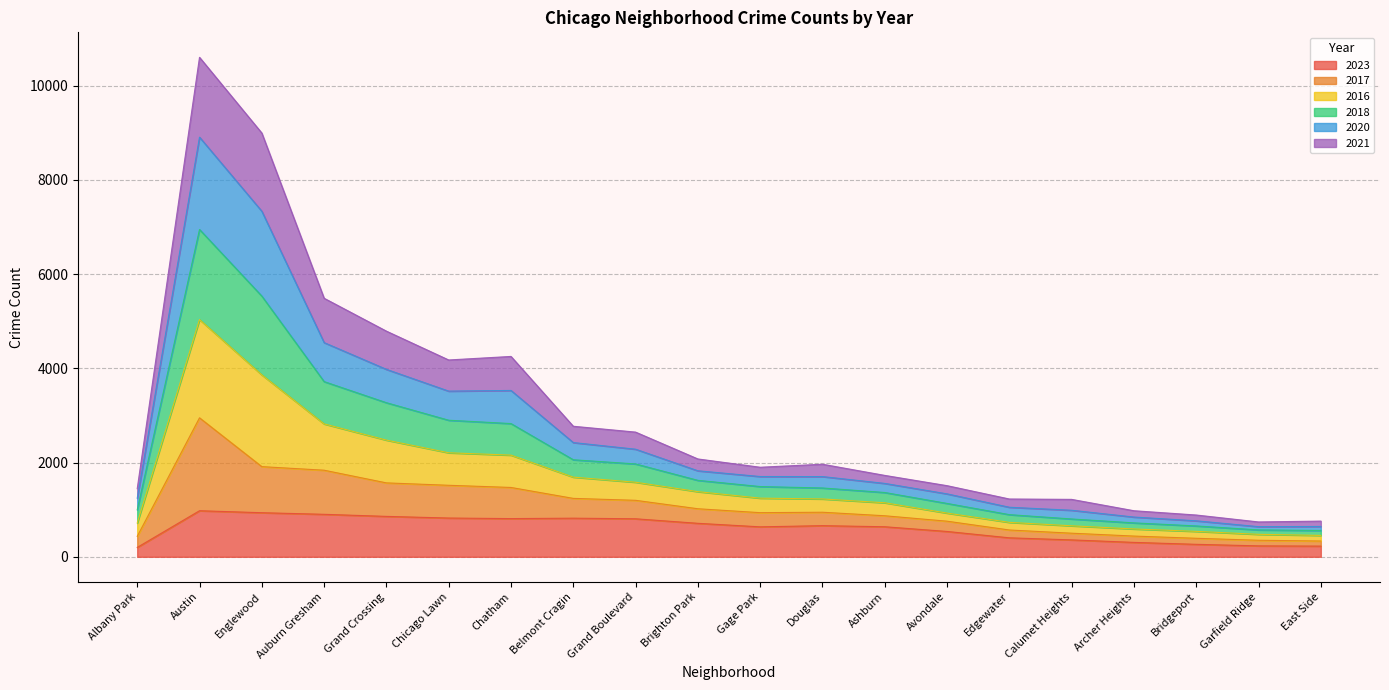

What is the total value across all series at Grand Crossing?

4790